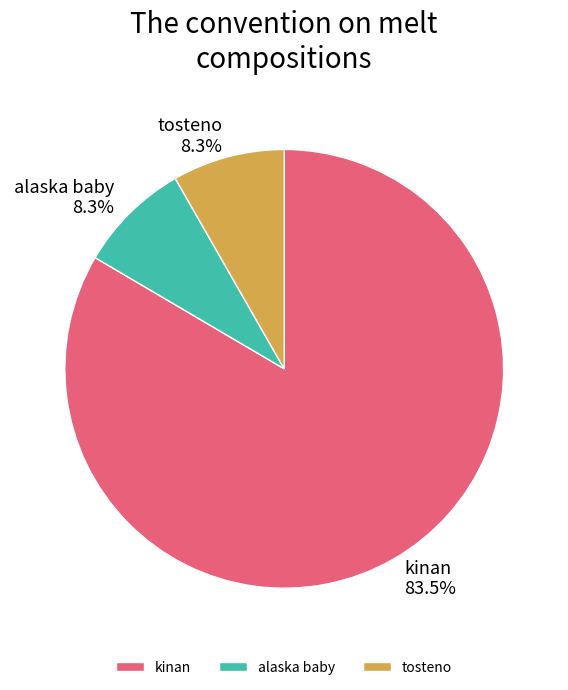

Combined, what portion of the pie is alaska baby and kinan?

91.7%